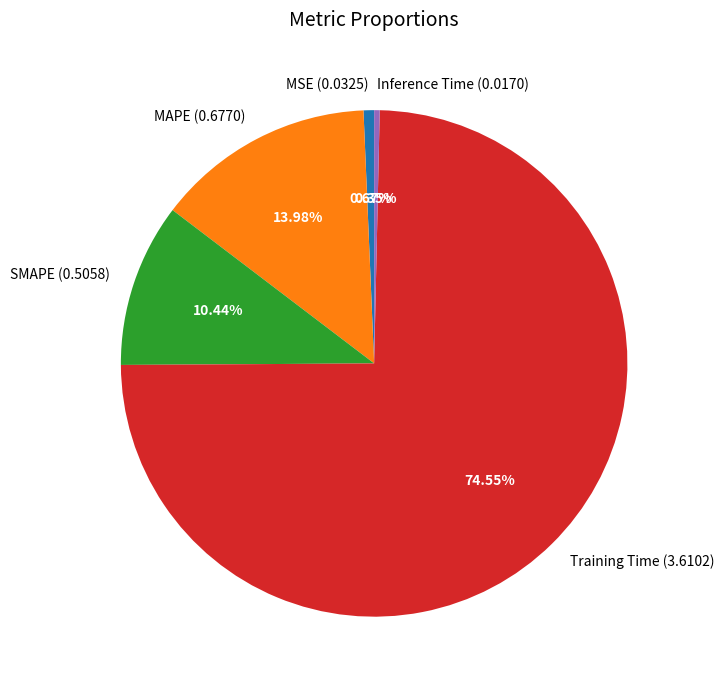

Approximately how many times larger is the value at SMAPE compared to Training Time?

0.1